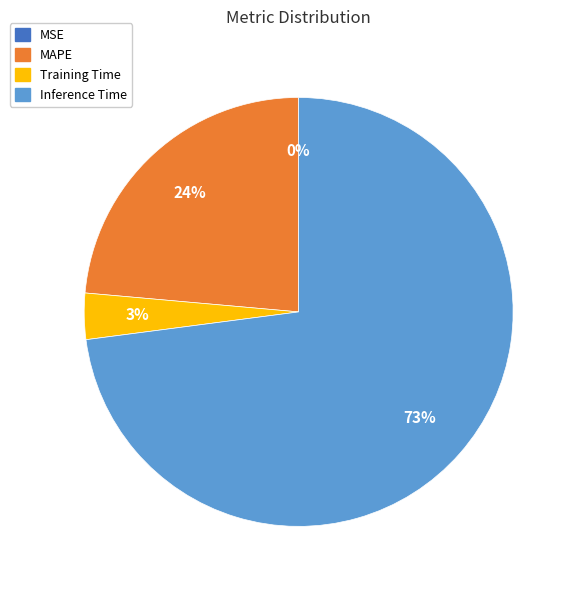

Which has a higher value, Training Time or Inference Time?

Inference Time